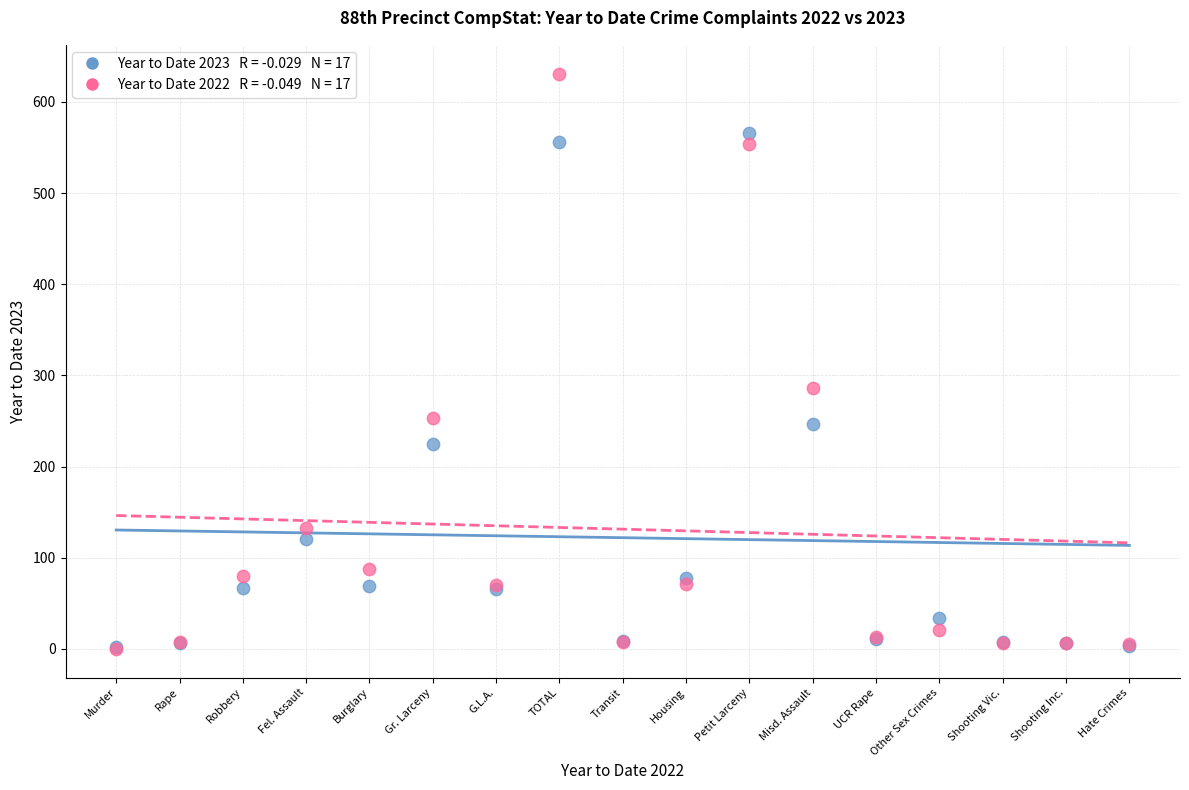

Across all series, what Y value is closest to 315?

286